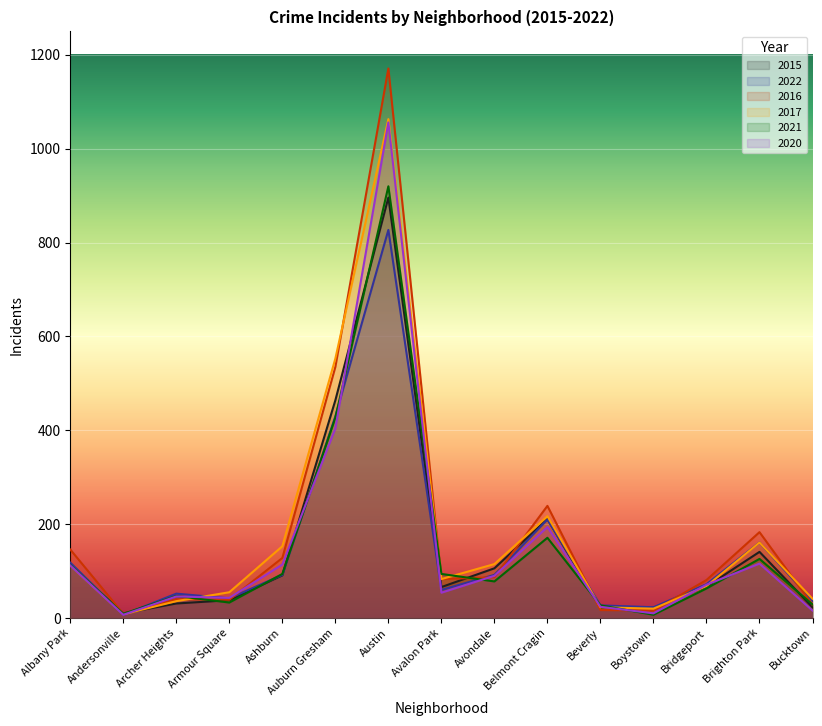

What is the lowest value of the 2015 series?

10